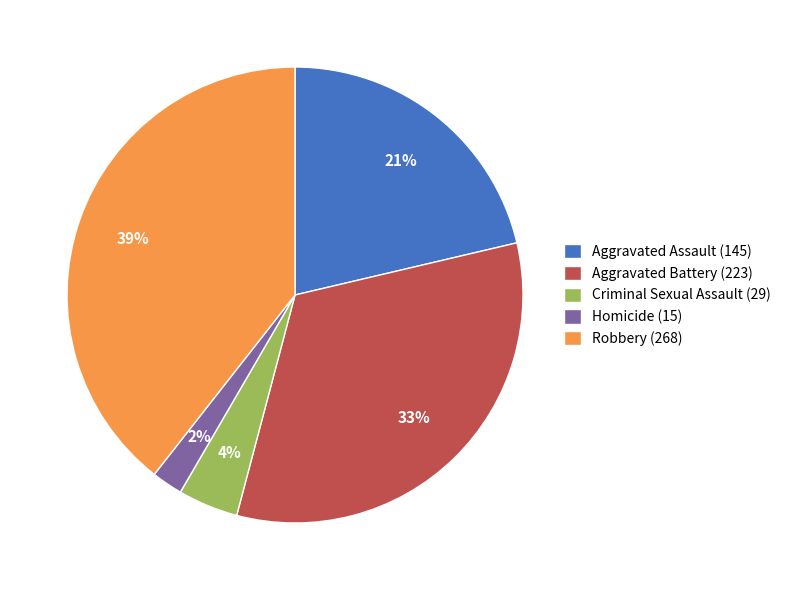

Does any single category account for the majority?

No